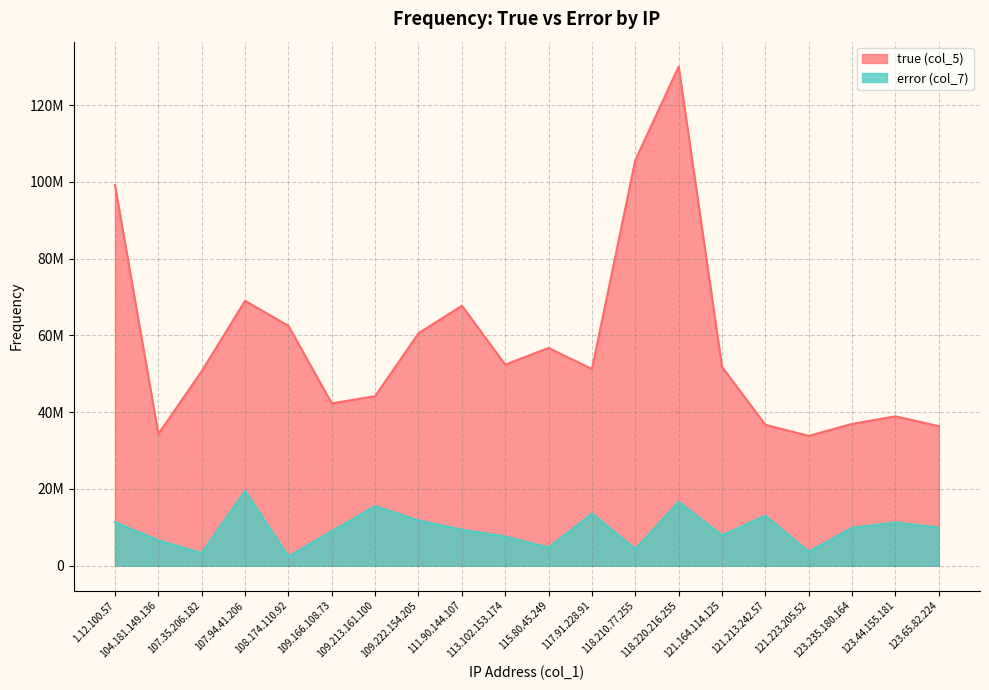

What is the highest value of the error (col_7) series?

19504270.3